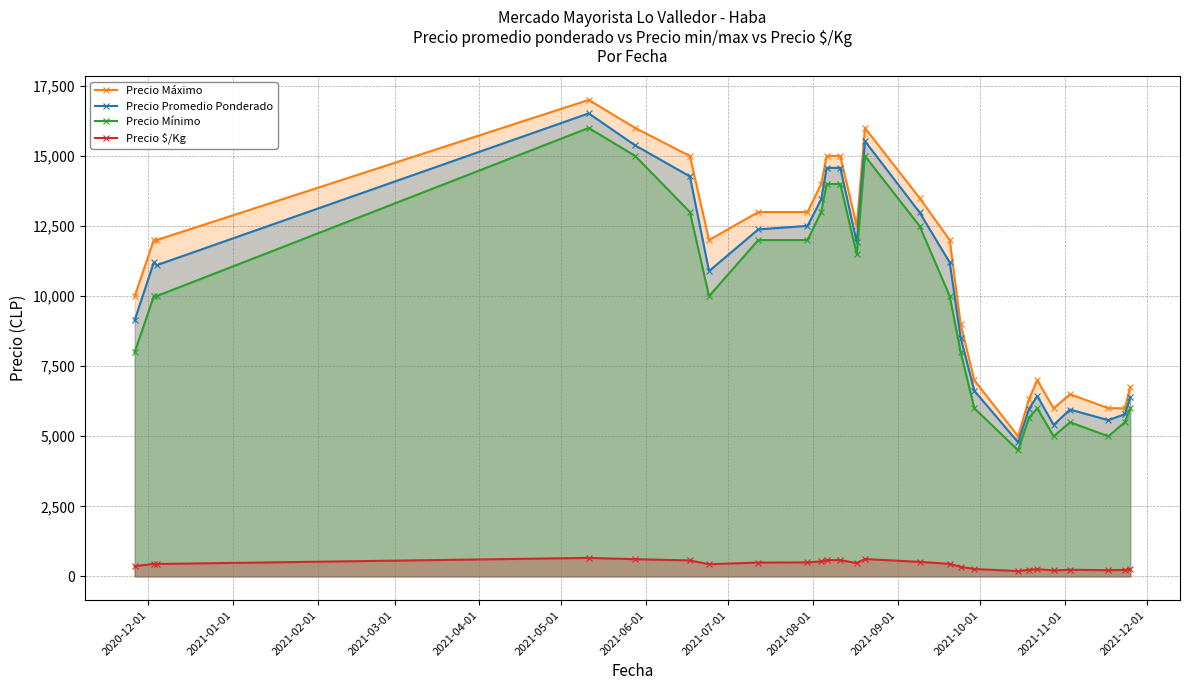

What is the lowest value of the Precio Promedio Ponderado series?

4785.5